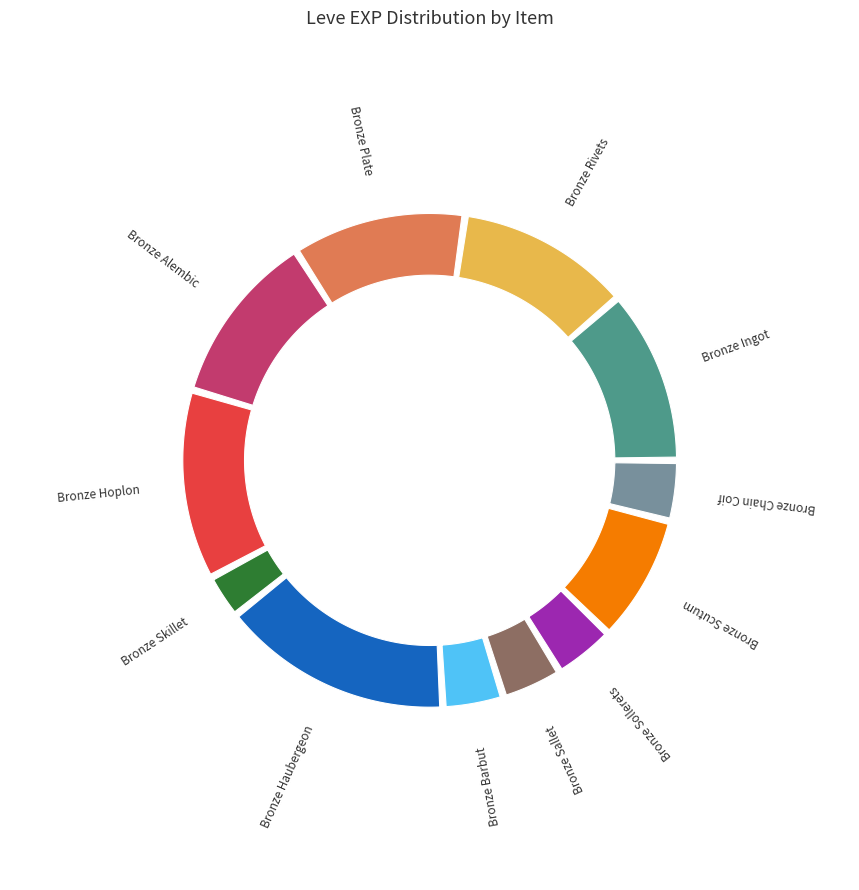

What is the change in value from Bronze Plate to Bronze Chain Coif?

-410